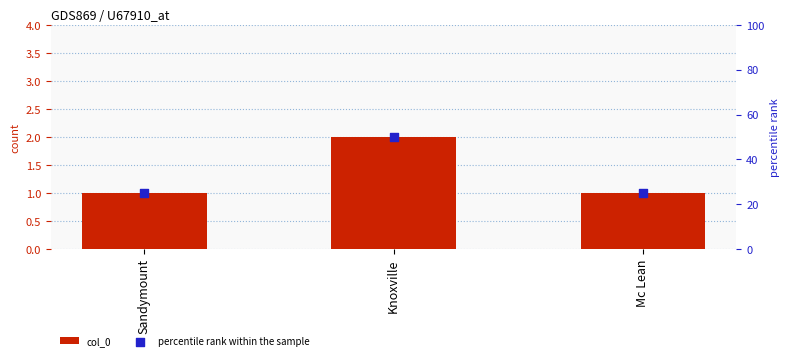

At how many categories does at least one series exceed 28?

1